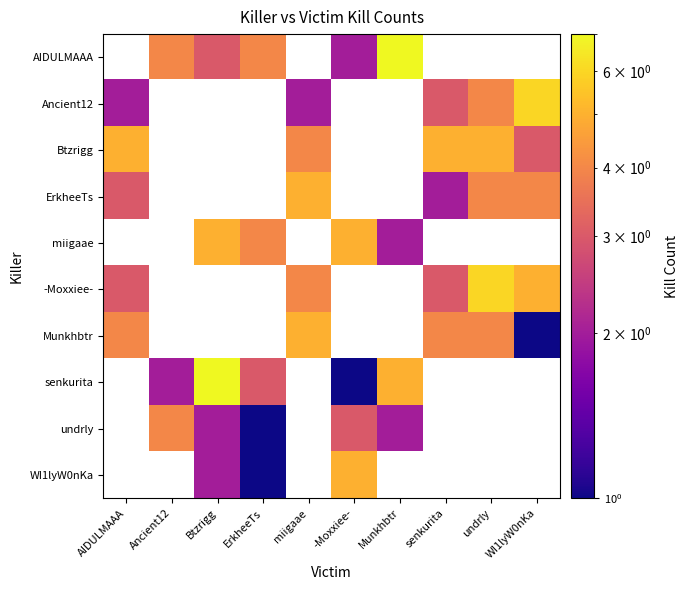

What is the maximum value shown in the chart?

7.0